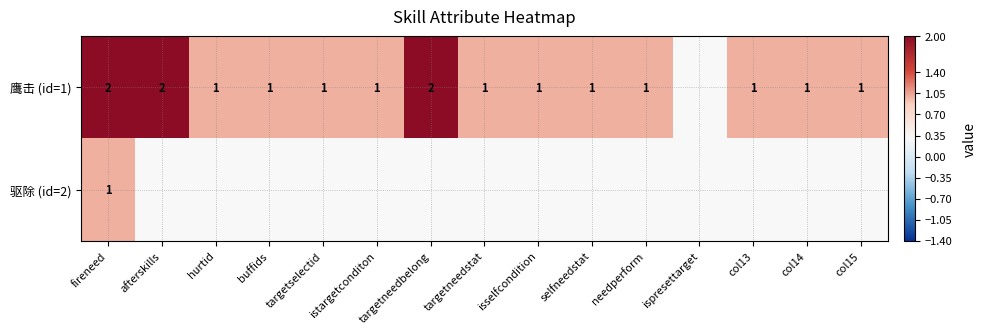

Is it true that 鹰击 (id=1) equals 1 at buffids?

True